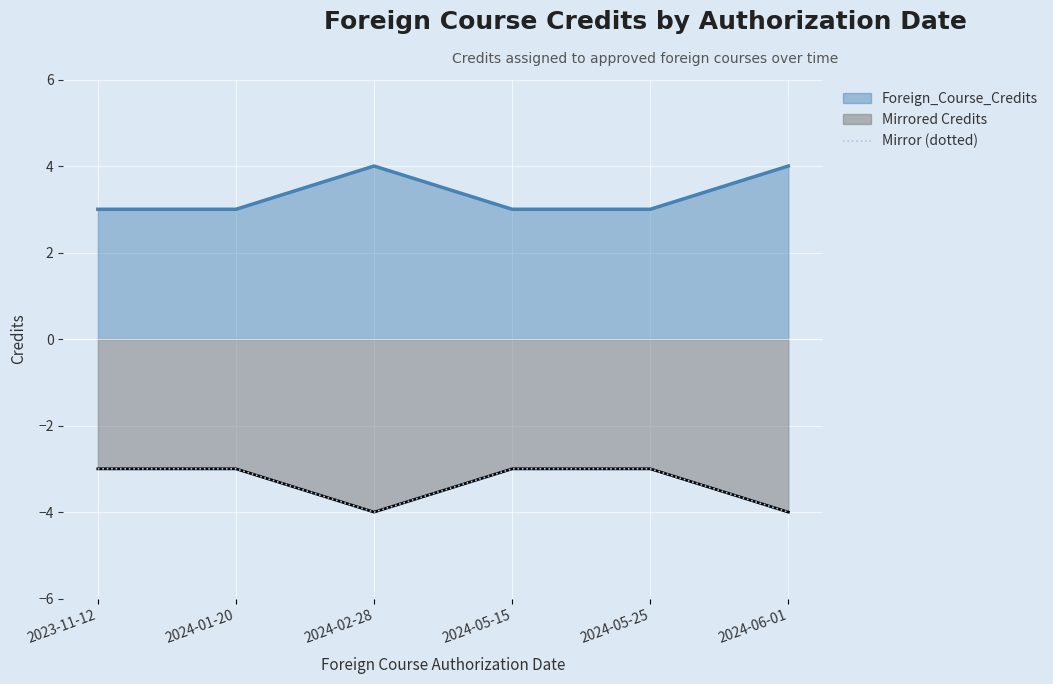

What is the sum of the values at 2024-02-28 and 2024-05-25?

-7